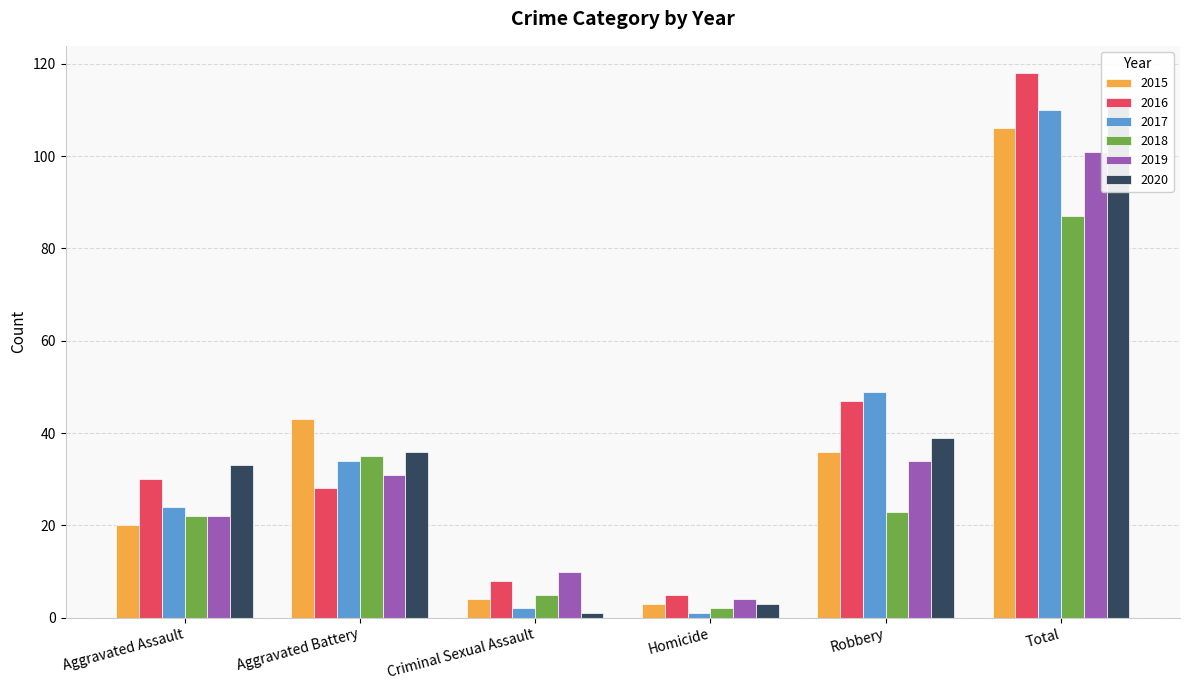

Does the chart contain any negative values?

No